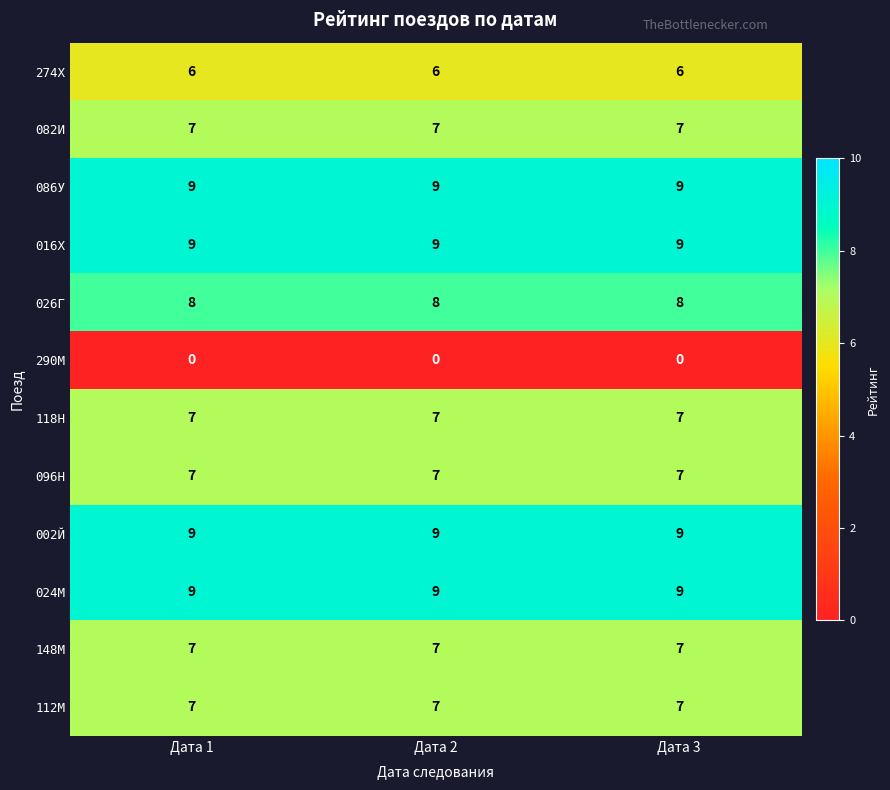

What is the spread (max minus min) of values at Дата 1?

9